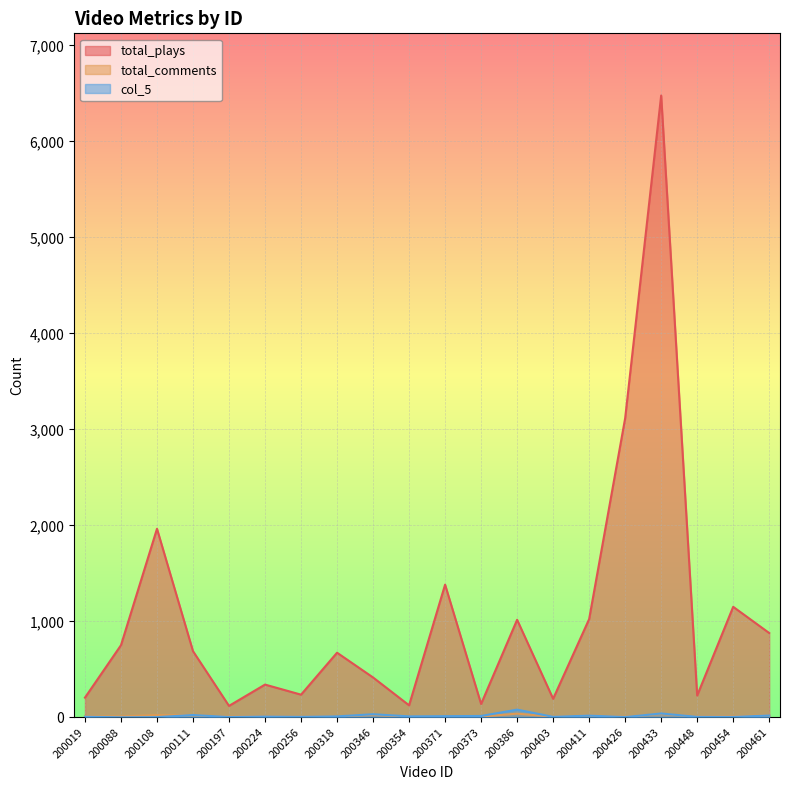

Reading right to left, what are all the values shown in this chart?

total_plays: 200461=878	200454=1151	200448=227	200433=6477	200426=3115	200411=1023	200403=193	200386=1016	200373=139	200371=1382	200354=125	200346=415	200318=673	200256=236	200224=341	200197=119	200111=689	200108=1964	200088=751	200019=205
total_comments: 200461=20	200454=11	200448=9	200433=34	200426=7	200411=19	200403=7	200386=38	200373=8	200371=8	200354=7	200346=26	200318=11	200256=7	200224=12	200197=8	200111=21	200108=23	200088=10	200019=10
col_5: 200461=19	200454=4	200448=5	200433=40	200426=3	200411=18	200403=5	200386=80	200373=14	200371=12	200354=10	200346=32	200318=10	200256=5	200224=8	200197=3	200111=24	200108=2	200088=0	200019=6